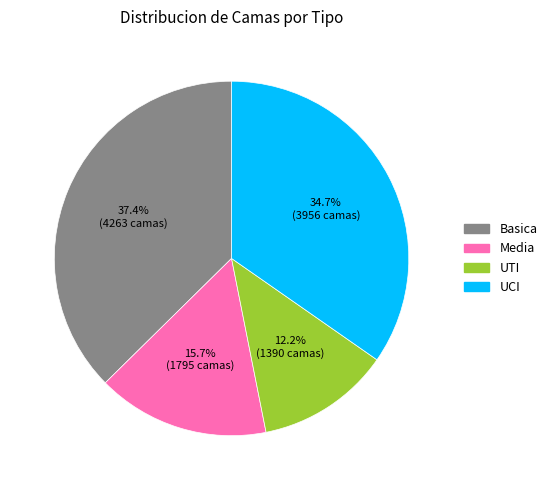

True or false: UCI accounts for 45% of the total.

False